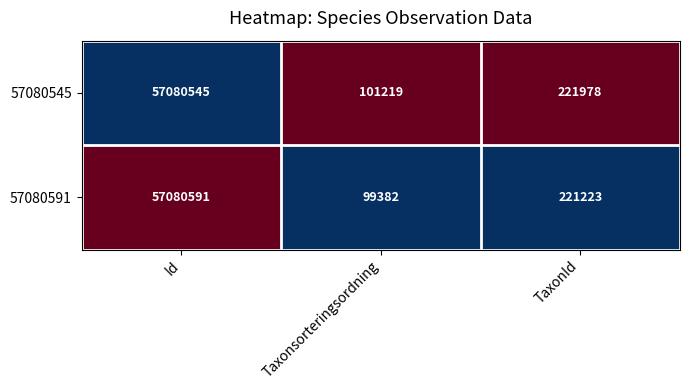

What is the sum of all 57080545 values?

57403742